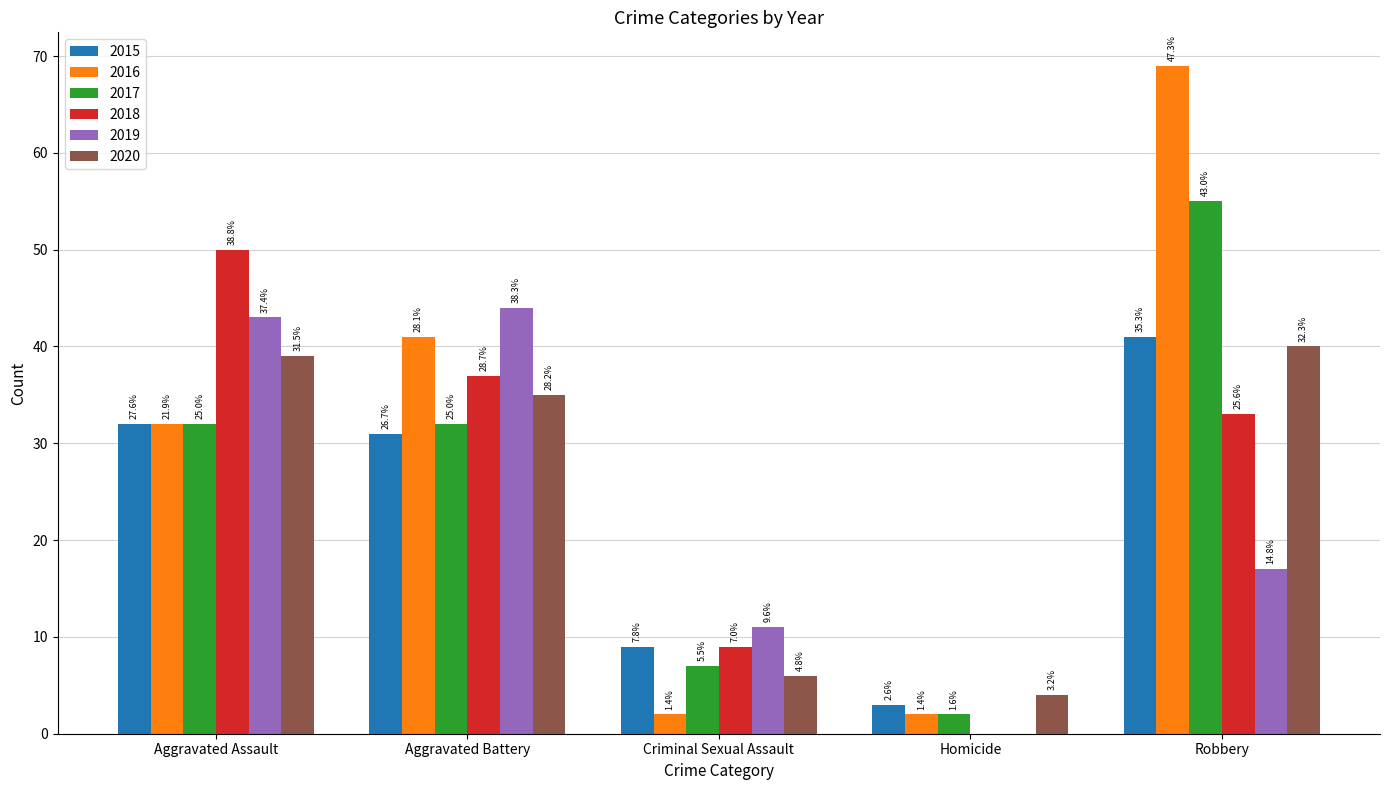

Is it true that 2015 equals 48 at Aggravated Battery?

False